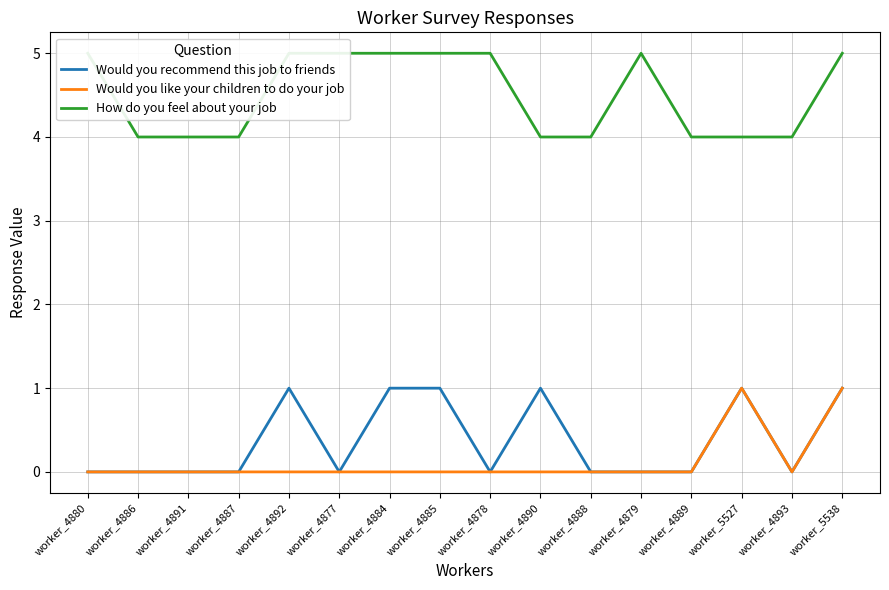

What is the spread (max minus min) of values at worker_5527?

3